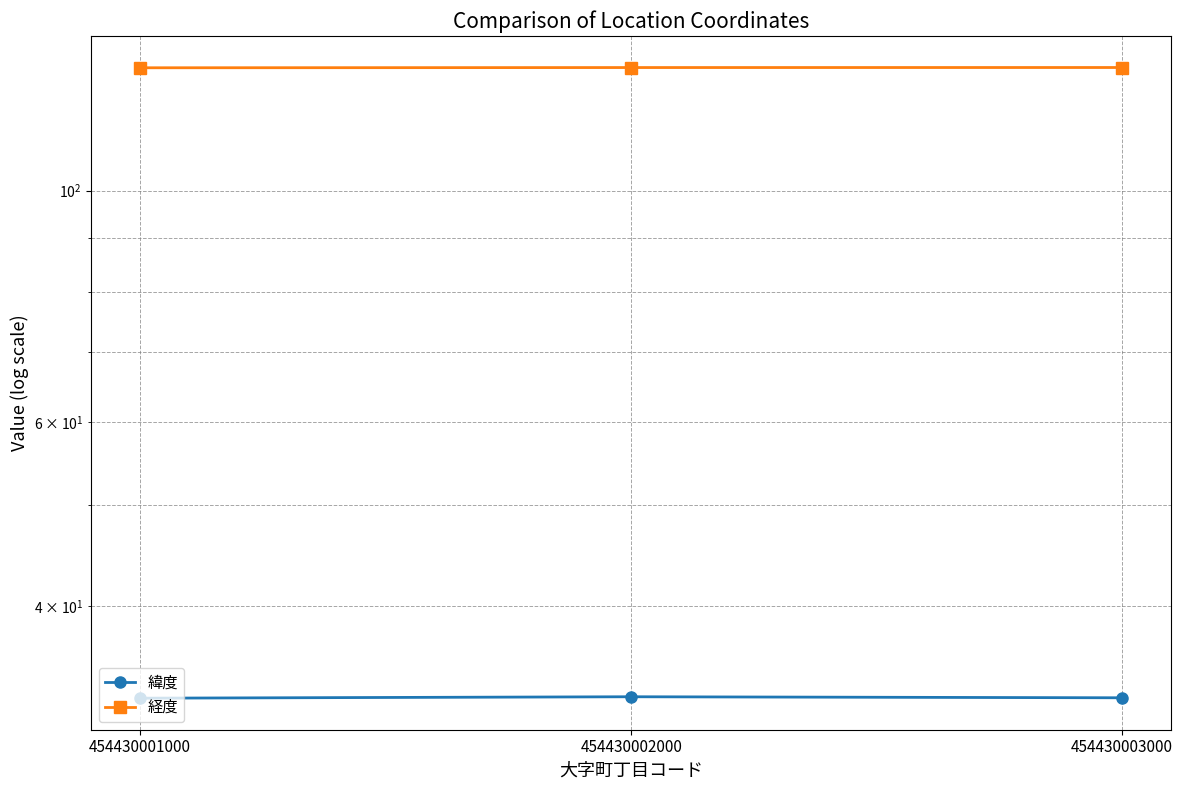

Read the 緯度 value at 454430001000.

32.6